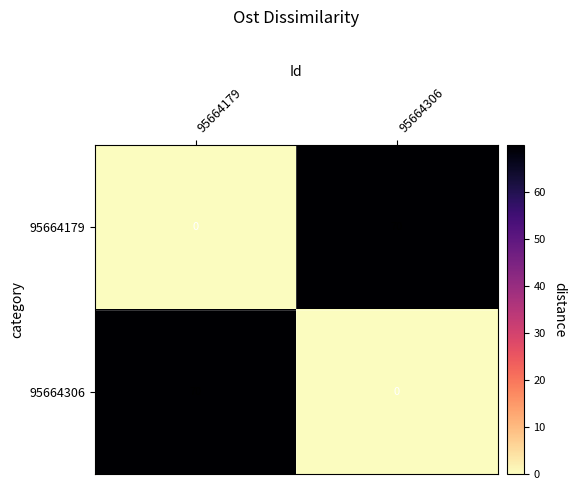

What is the difference between the maximum and minimum values in the 95664306 series?

70